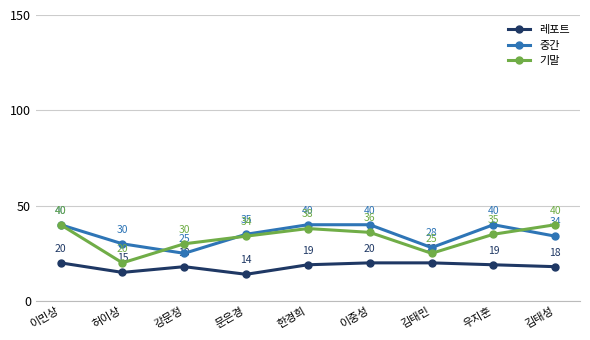

Which series has the largest total across all categories?

중간